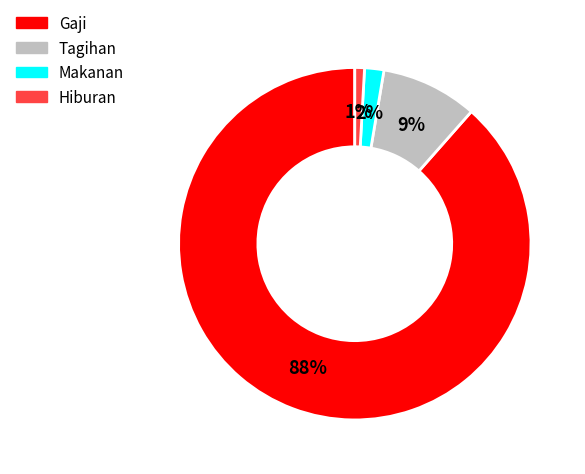

To the nearest percent, what is the difference between the Hiburan and Tagihan slice percentages?

8%